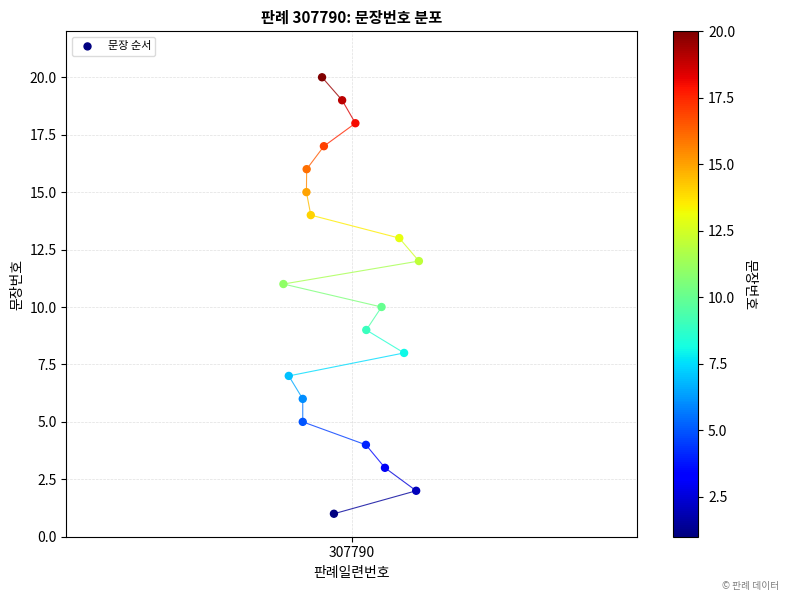

What is the range of Y values (max minus min)?

19